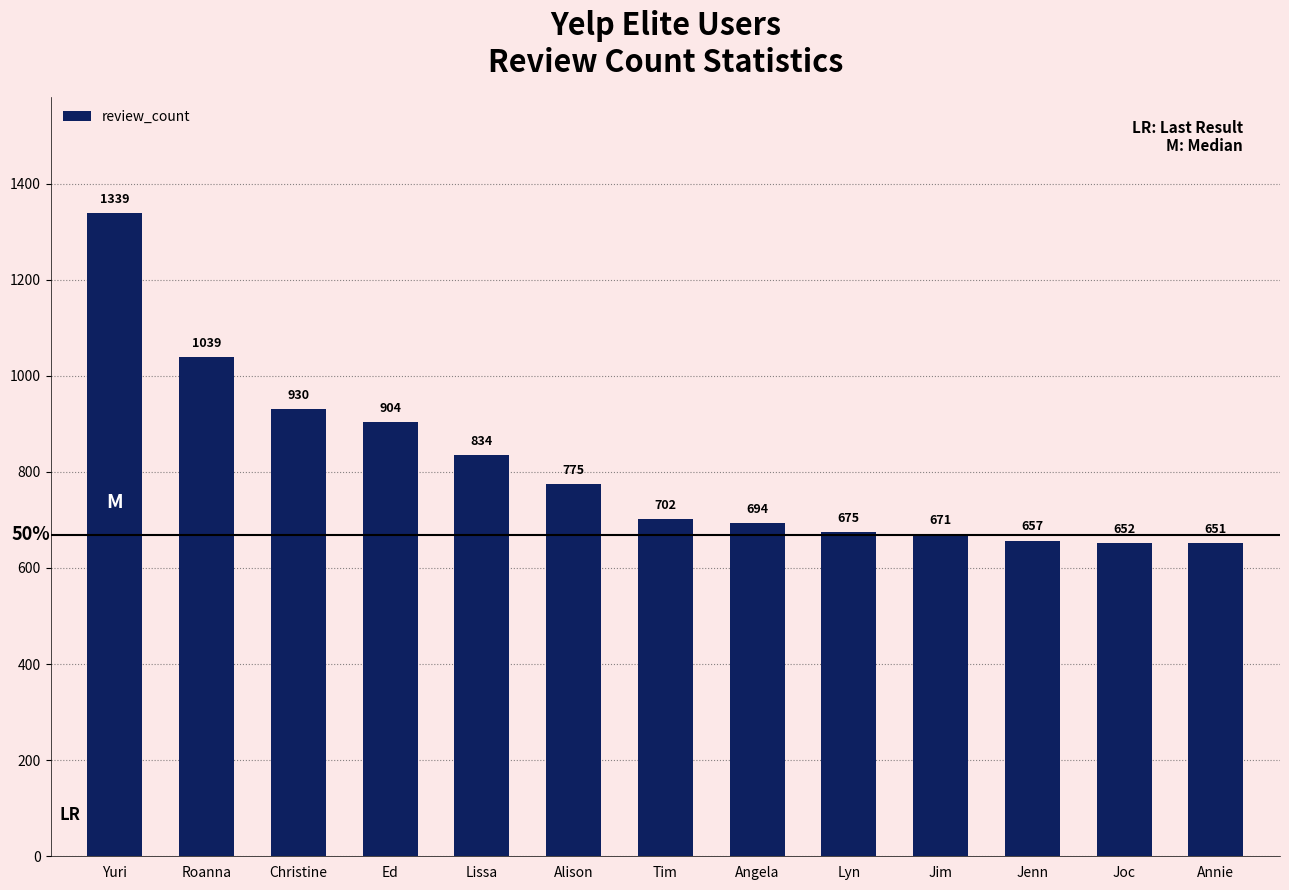

Approximately how many times larger is the value at Angela compared to Yuri?

0.5